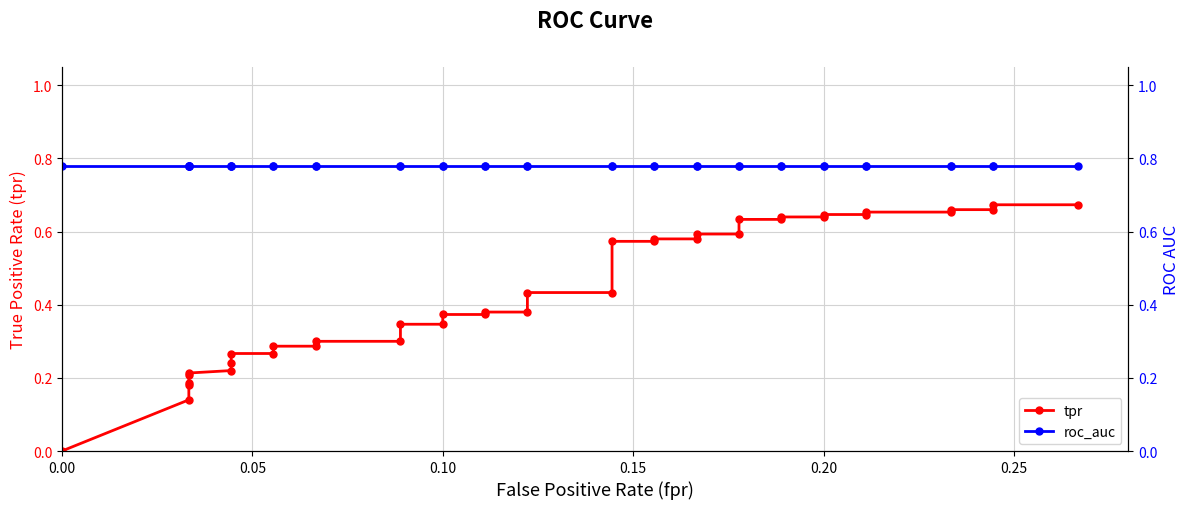

True or false: tpr and roc_auc cross at least once.

False